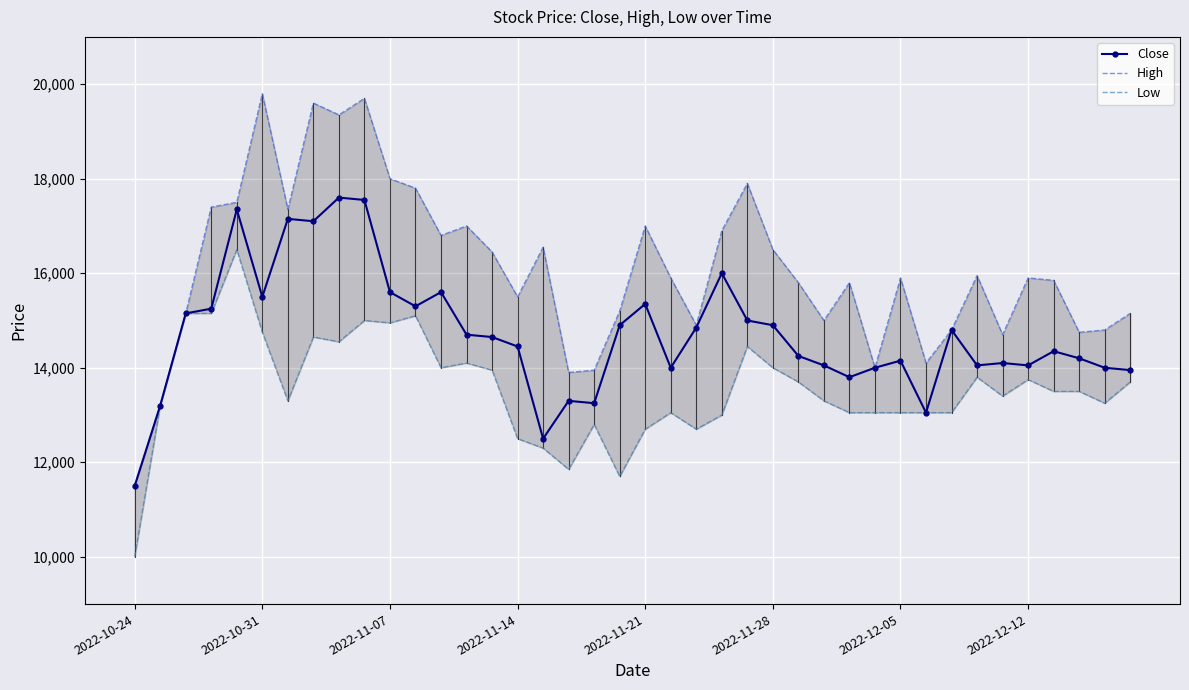

At which category is the sum across all series the highest?

9